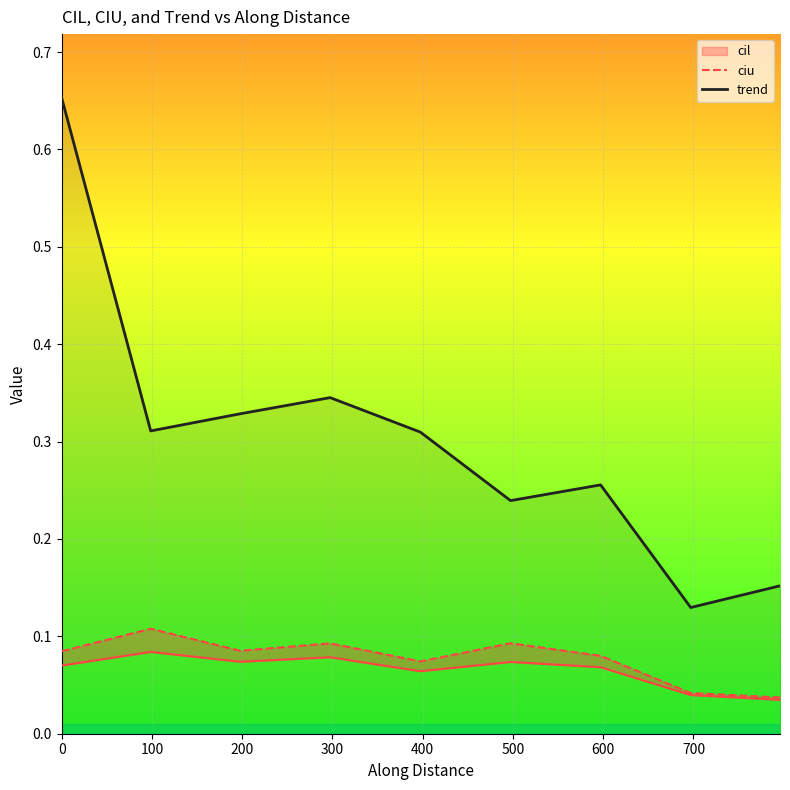

True or false: trend and ciu intersect in this chart.

False